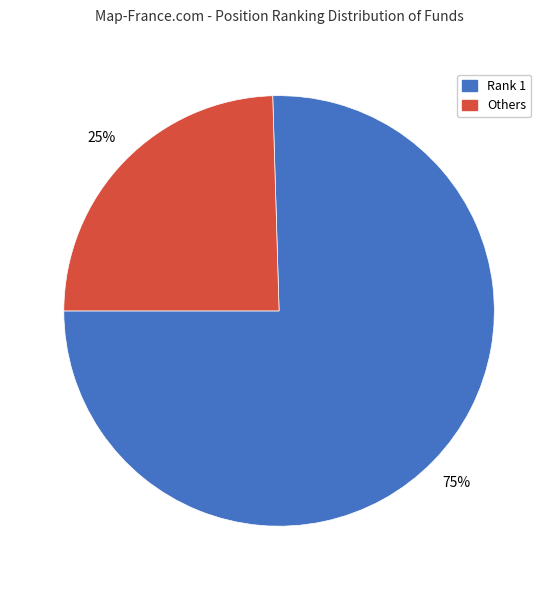

How many slices are in this pie chart?

2